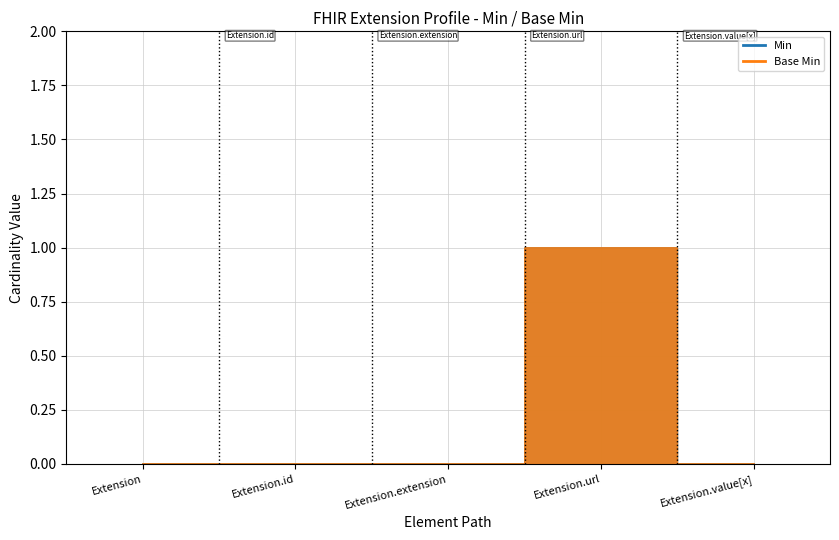

The Base Min series shows 0 at Extension.extension. True or false?

True